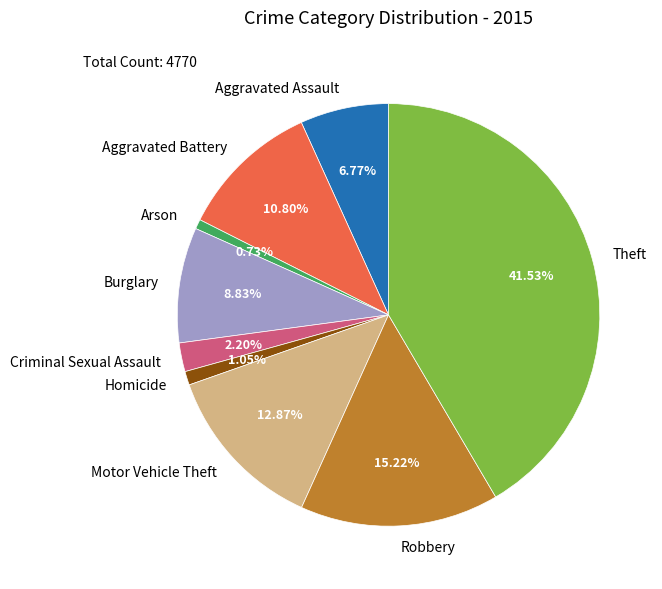

To the nearest percent, what percentage of the pie is Theft?

42%